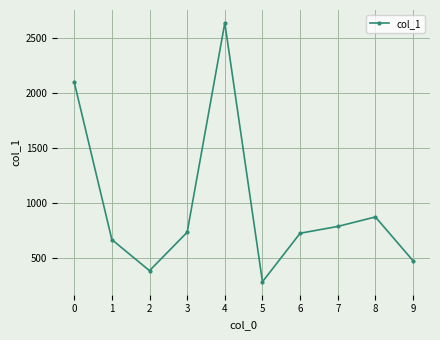

What is the sum of all values?

9674